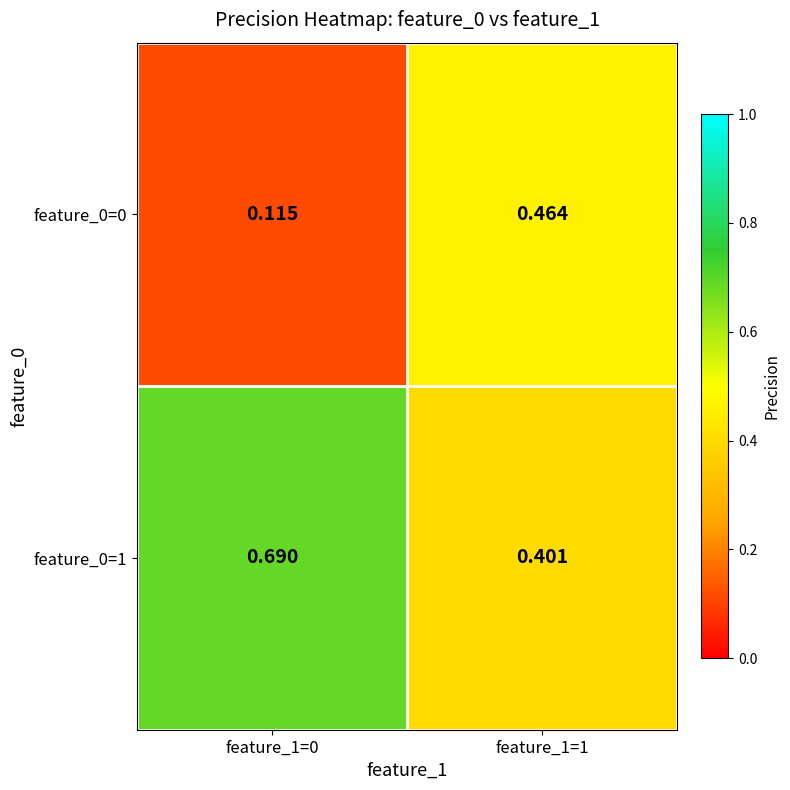

Is the value of feature_0=1 at feature_1=0 greater than the value of feature_0=0 at feature_1=0?

Yes